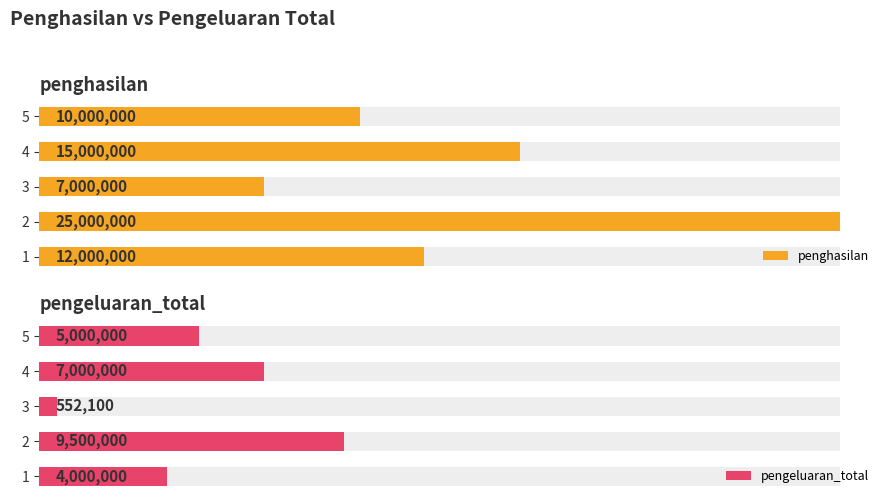

Are the bars horizontal?

Yes